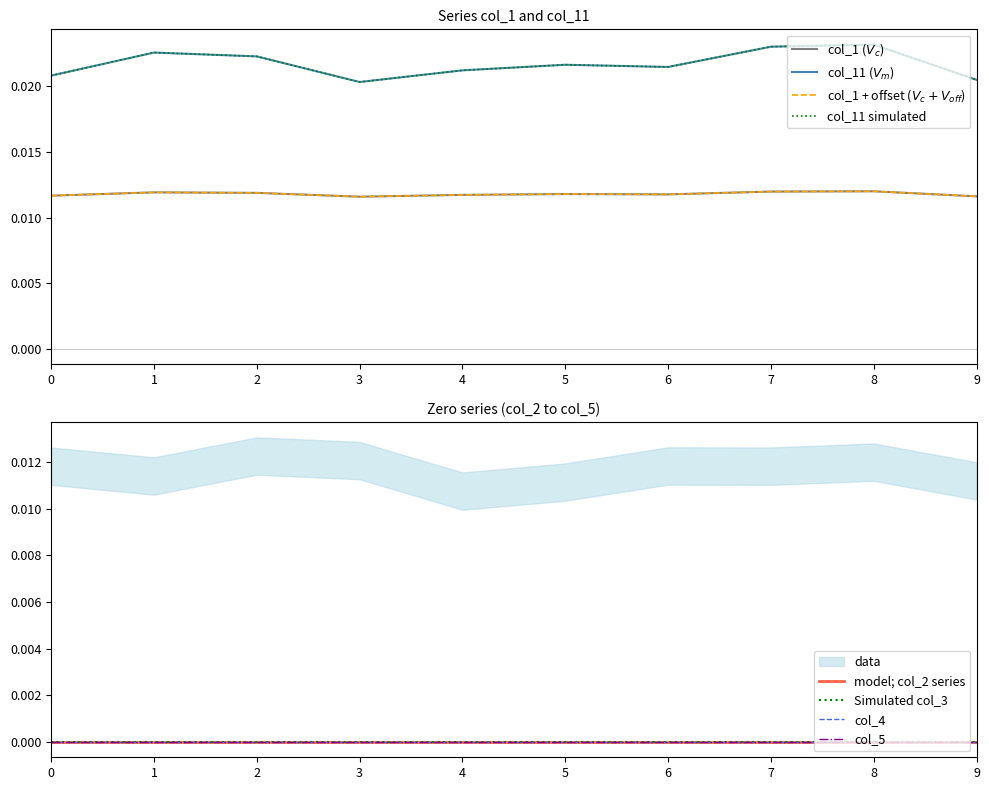

Is the value of col_2 at 2 greater than the value of col_11 at 7?

No